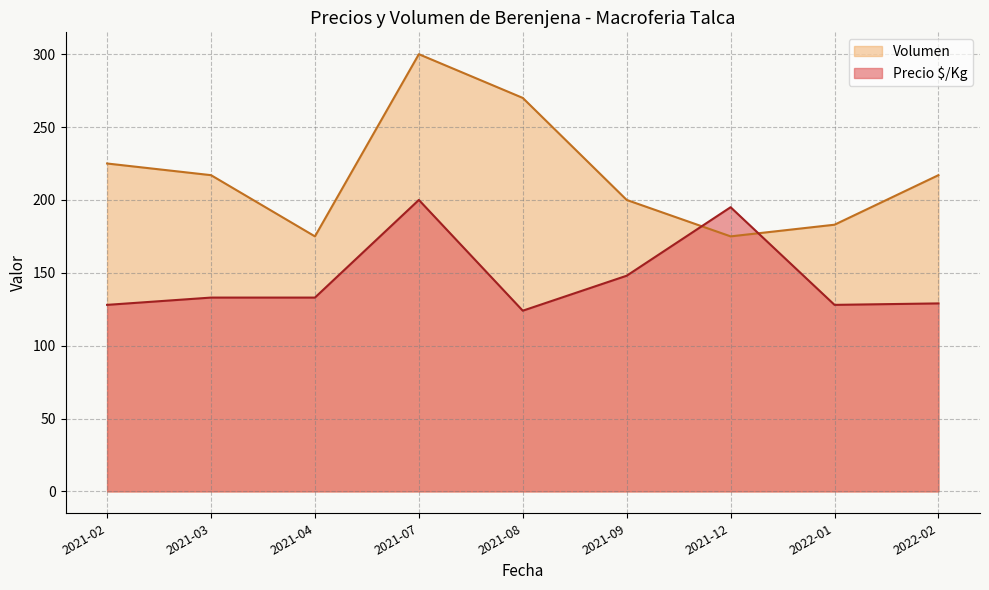

What is the difference between the maximum and minimum values in the Volumen series?

125